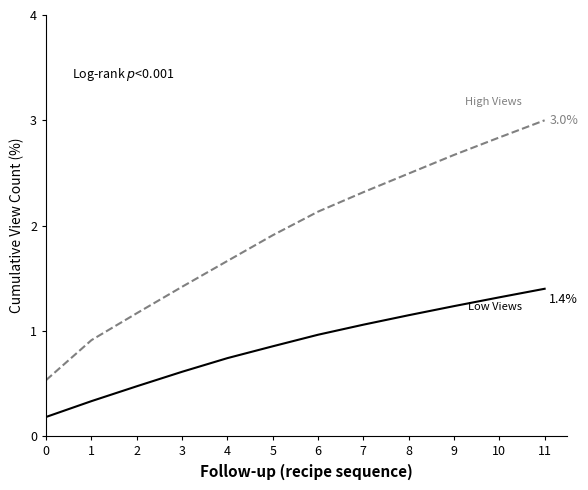

What is the total value across all series at 8?

3.6